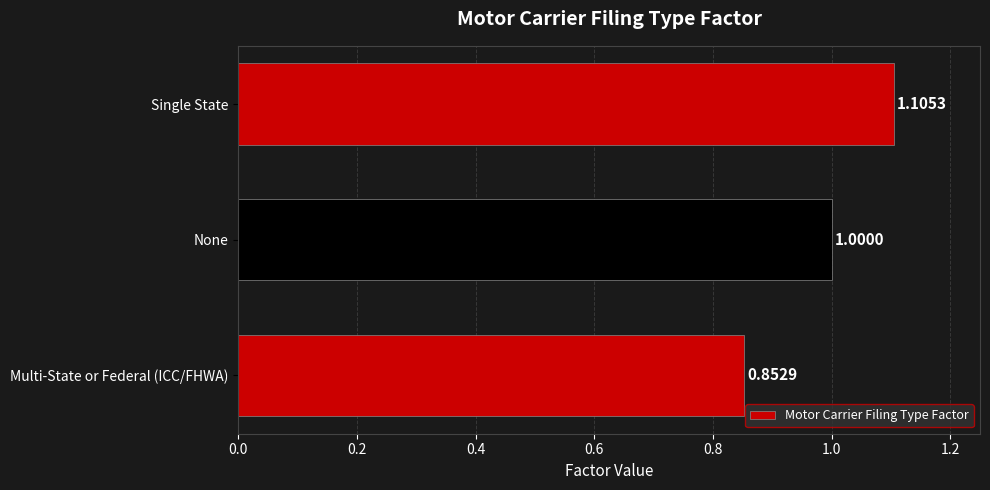

What is the sum of all values?

3.0